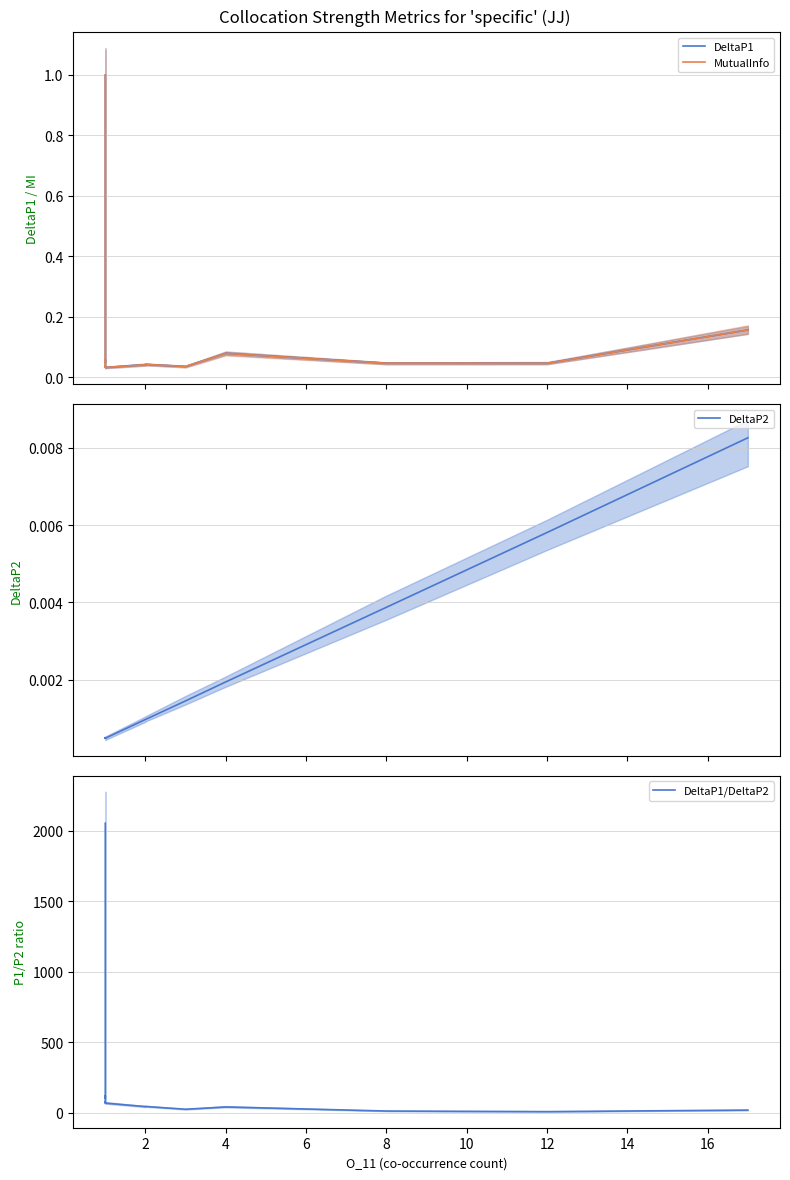

How many interior local peaks does the MutualInfo series have?

4